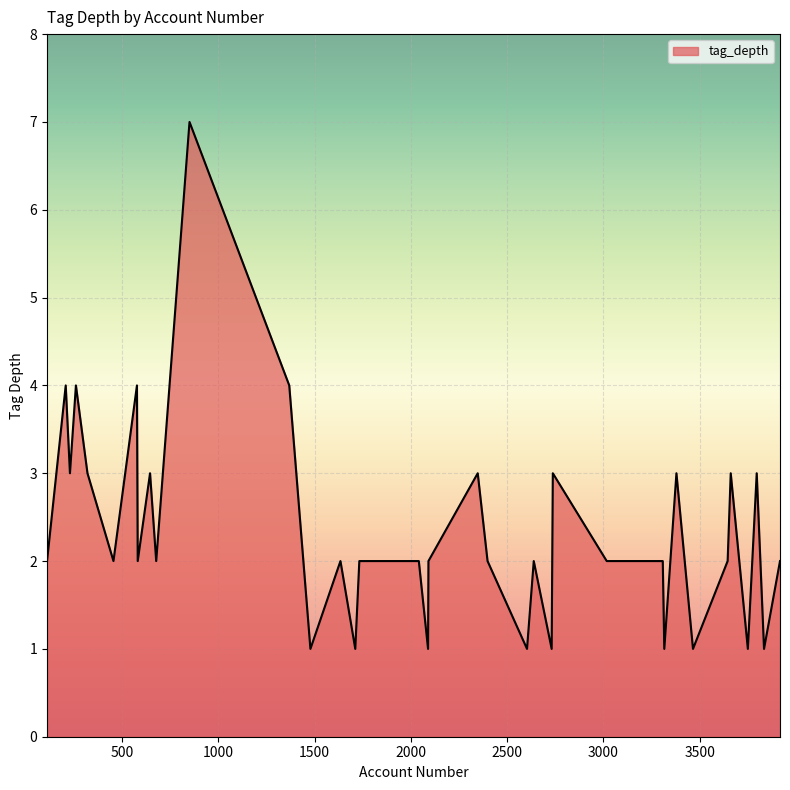

Count the number of data series in this chart.

1